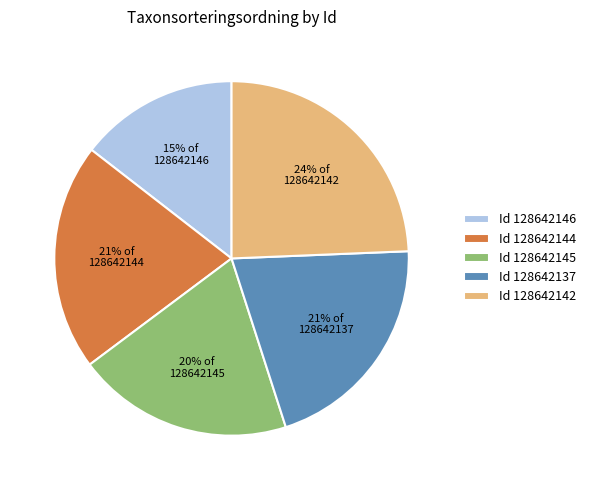

What is the ratio of the value at 24% of 128642142 to the value at 20% of 128642145?

1.2